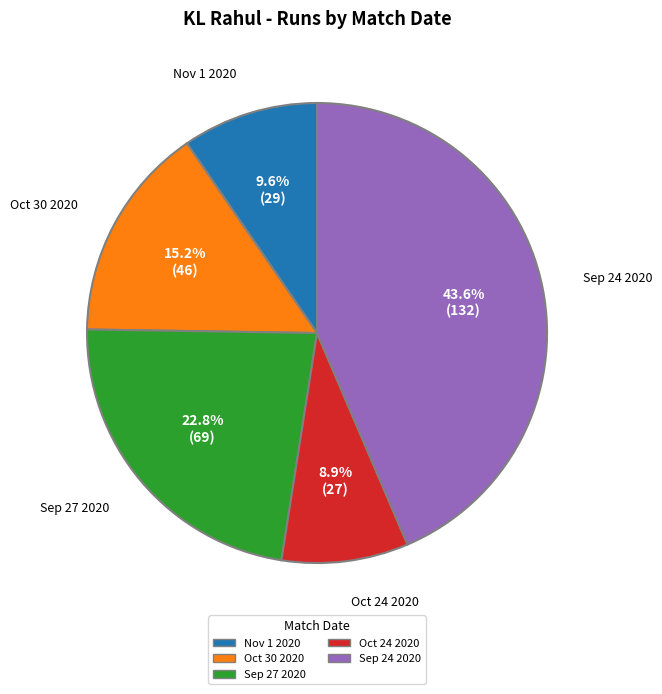

How many slices are in this pie chart?

5